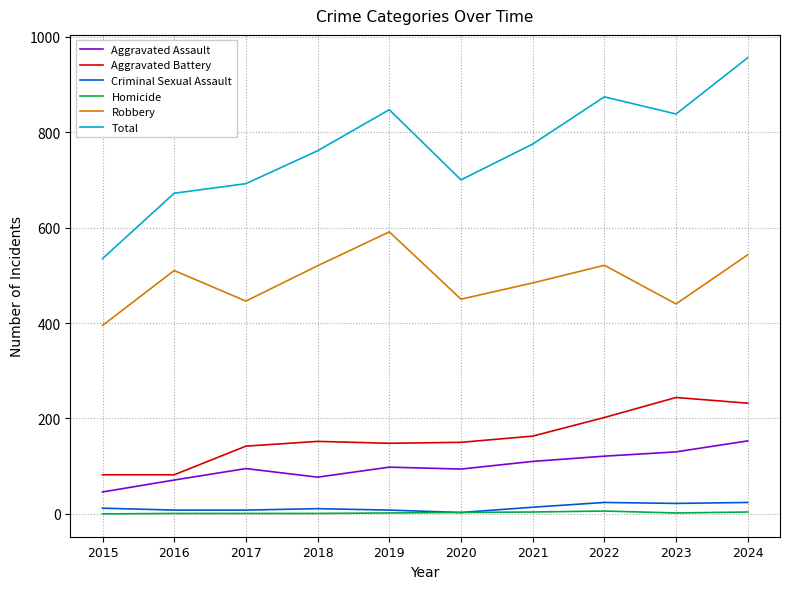

Rank the series by their maximum value, from highest to lowest.

Total, Robbery, Aggravated Battery, Aggravated Assault, Criminal Sexual Assault, Homicide